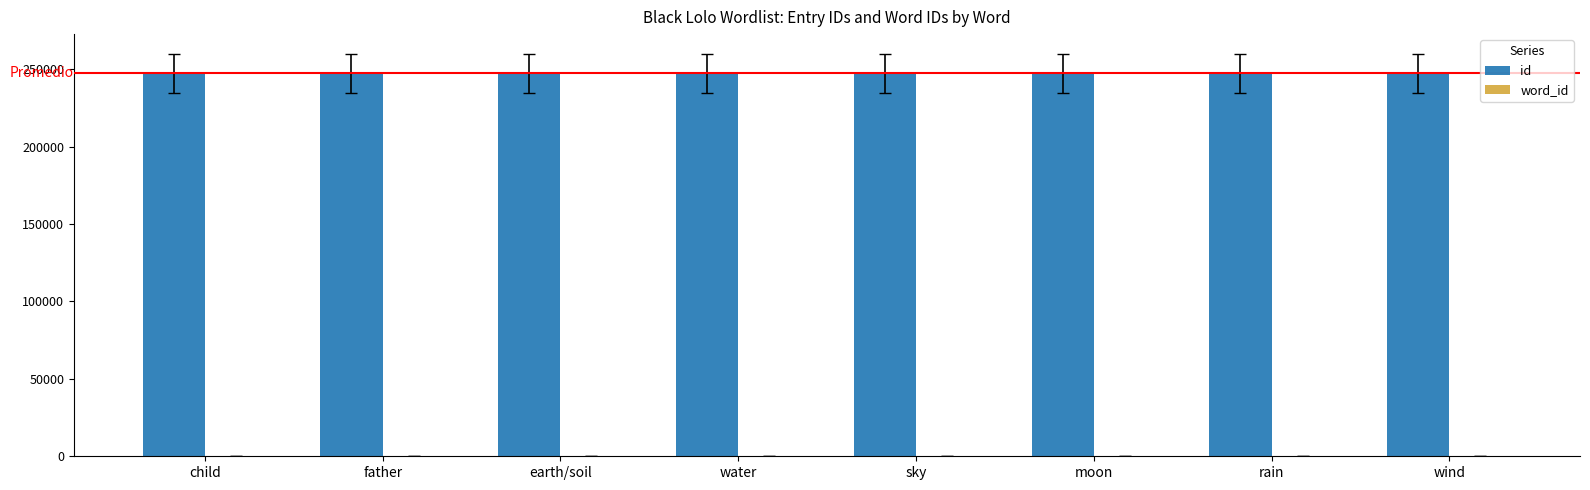

What is the highest value of the id series?

247375